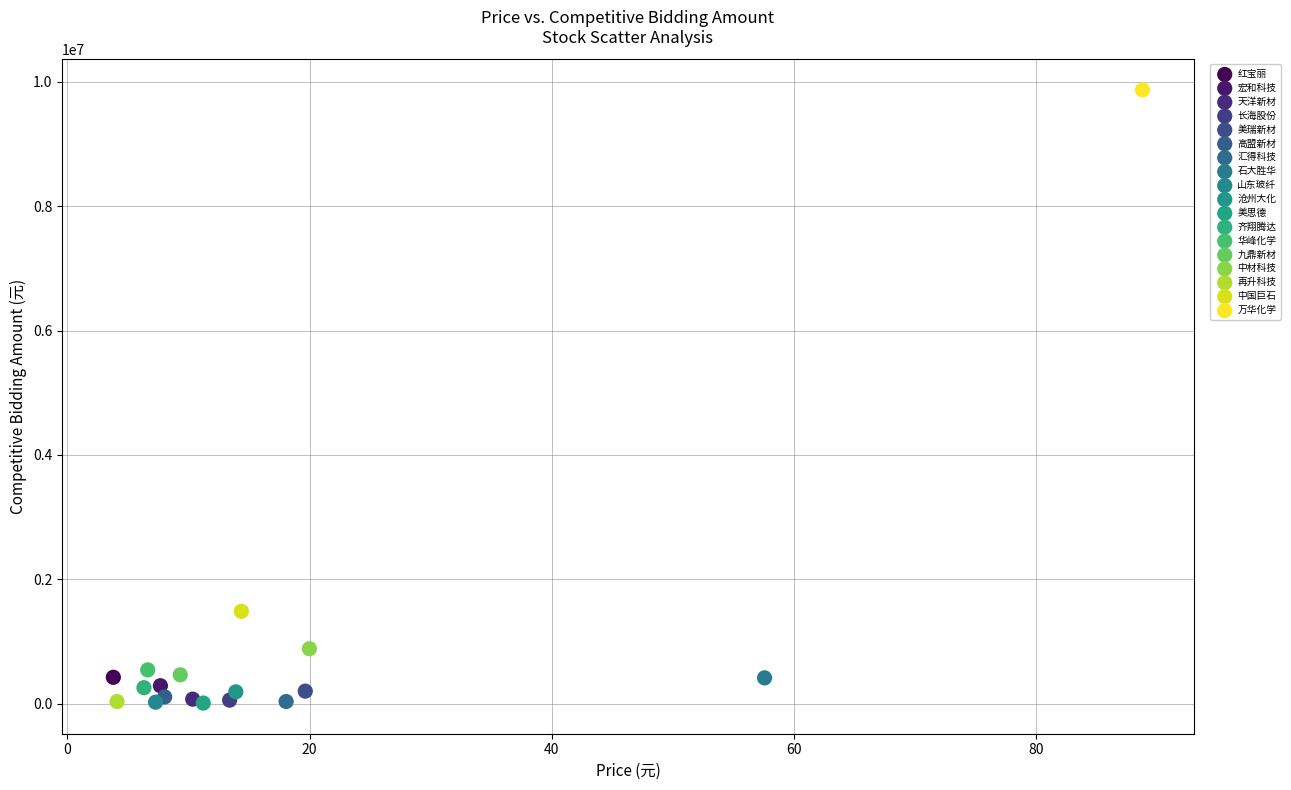

What are all the series names shown in the legend?

红宝丽, 宏和科技, 天洋新材, 长海股份, 美瑞新材, 高盟新材, 汇得科技, 石大胜华, 山东玻纤, 沧州大化, 美思德, 齐翔腾达, 华峰化学, 九鼎新材, 中材科技, 再升科技, 中国巨石, 万华化学